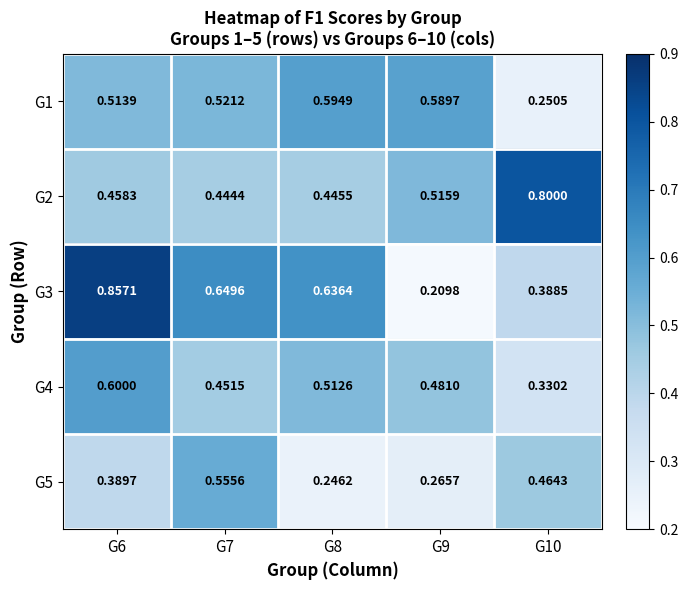

Is the value of G5 at G7 greater than the value of G4 at G9?

Yes